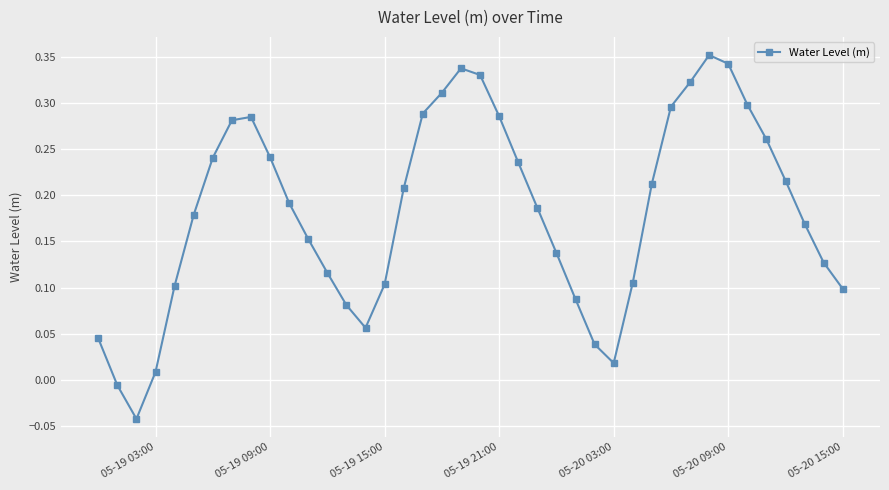

What is the sum of all values?

7.3